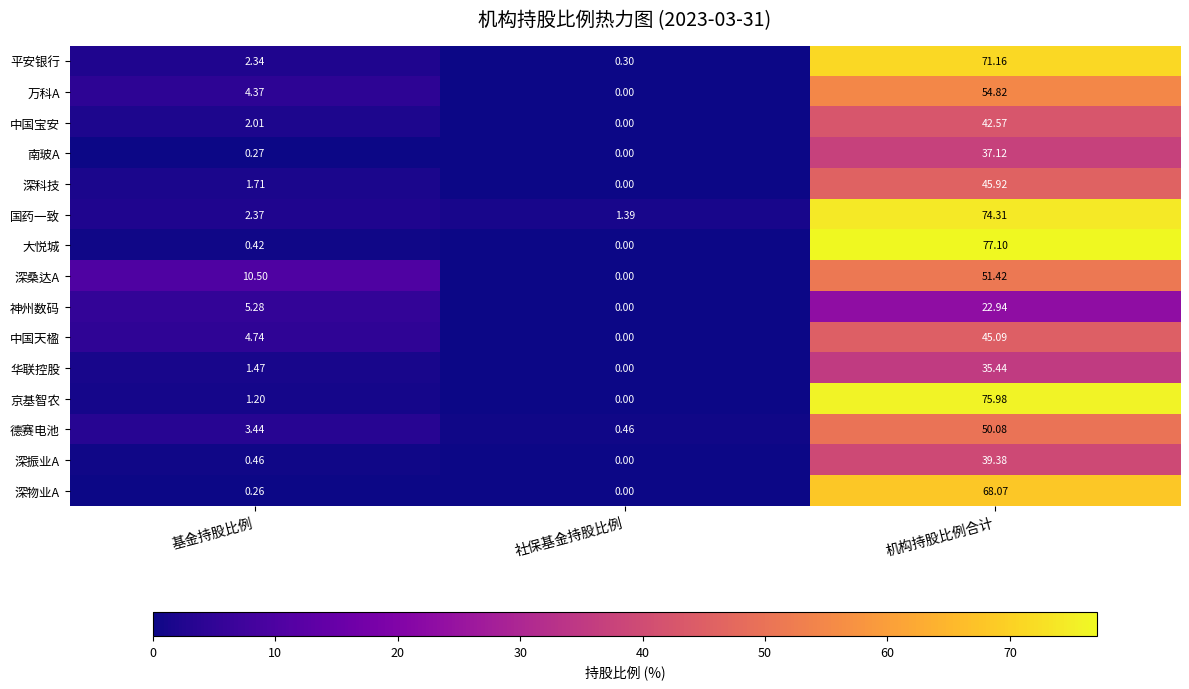

Count the number of data series in this chart.

15